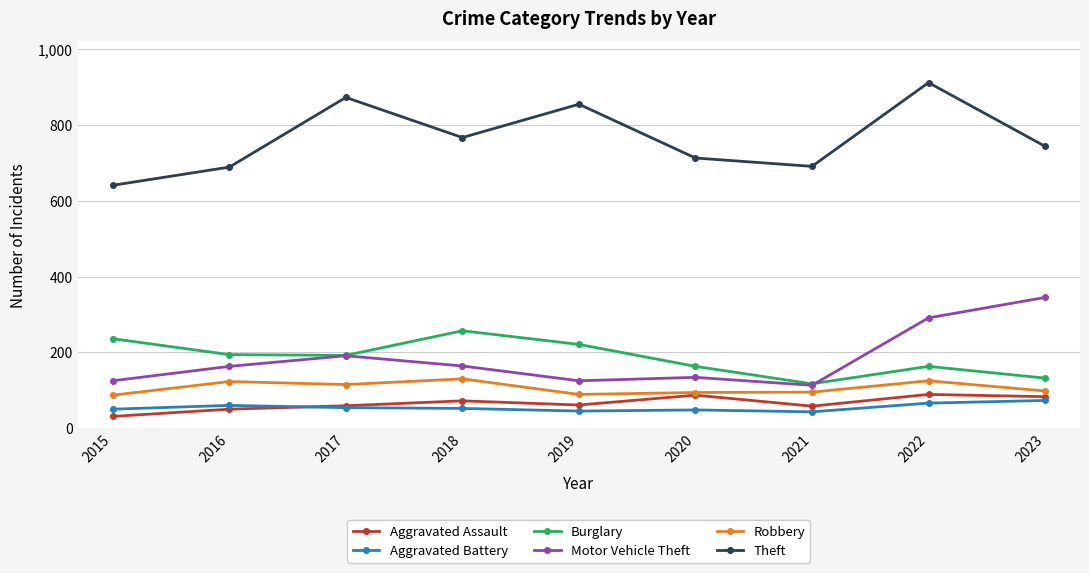

Which series has the largest range (max minus min)?

Theft